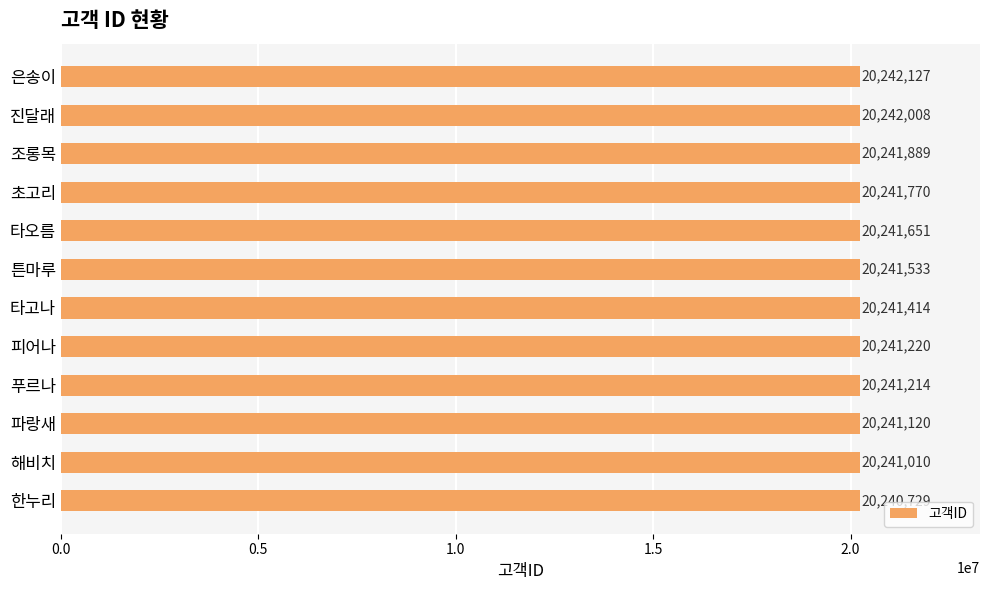

Reading bottom to top, what are all the values shown in this chart?

20240729	20241010	20241120	20241214	20241220	20241414	20241533	20241651	20241770	20241889	20242008	20242127